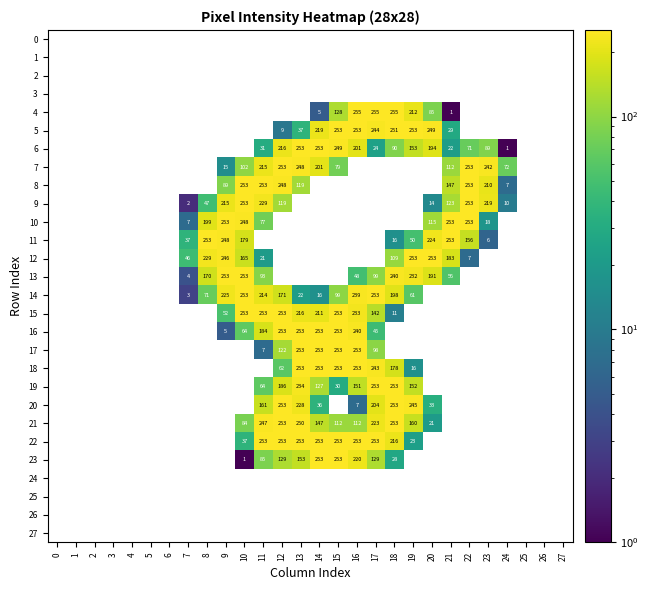

Which series has the widest spread of values?

row_4